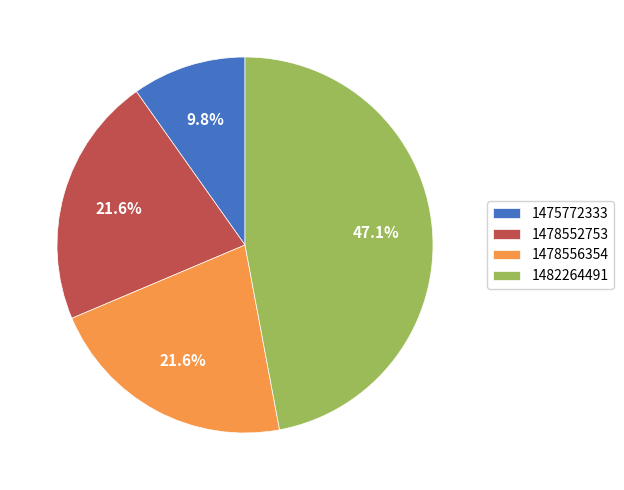

Approximately how many times larger is the value at 1478556354 compared to 1475772333?

2.2